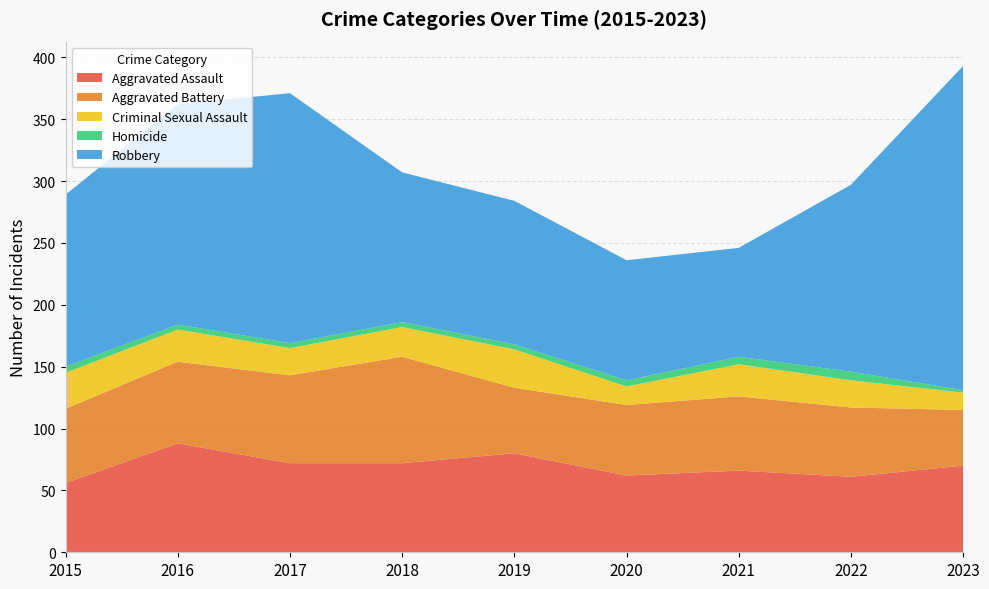

Reading left to right, transcribe all the data shown in this chart.

Aggravated Assault: 56	88	72	72	80	62	66	61	70
Aggravated Battery: 60	66	71	86	53	57	60	56	45
Criminal Sexual Assault: 29	26	22	24	31	15	26	22	14
Homicide: 5	4	4	4	4	5	6	7	2
Robbery: 139	178	202	121	116	97	88	151	262